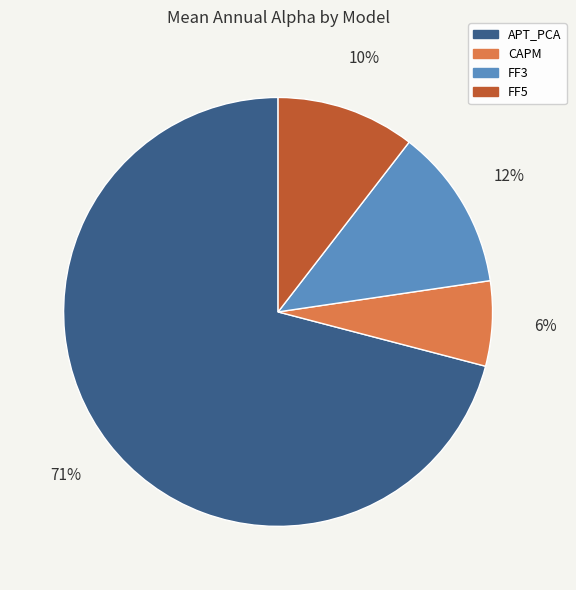

Is it true that FF5 is 17% of the pie?

False